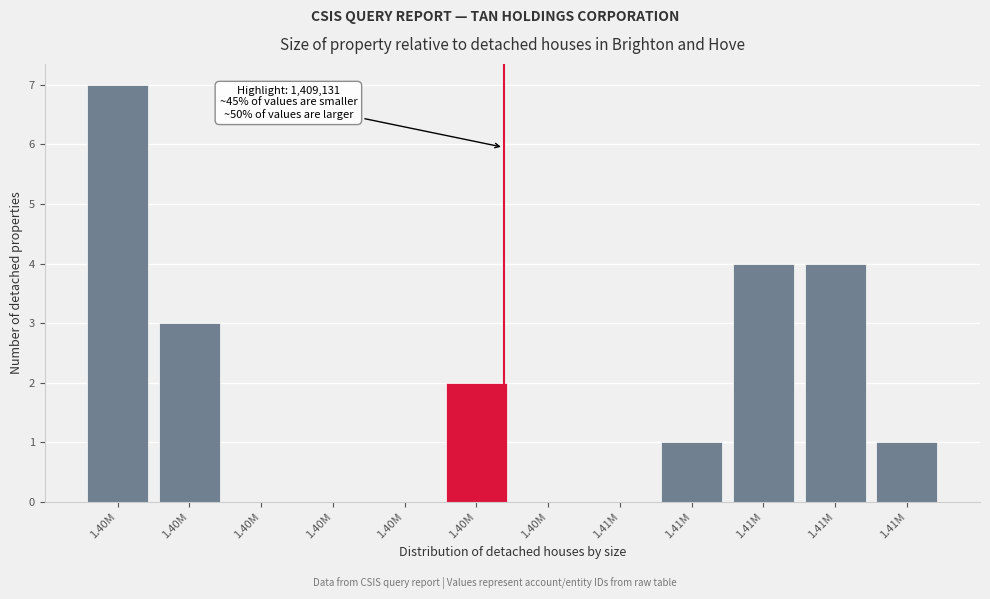

How many categories are shown in the chart?

12